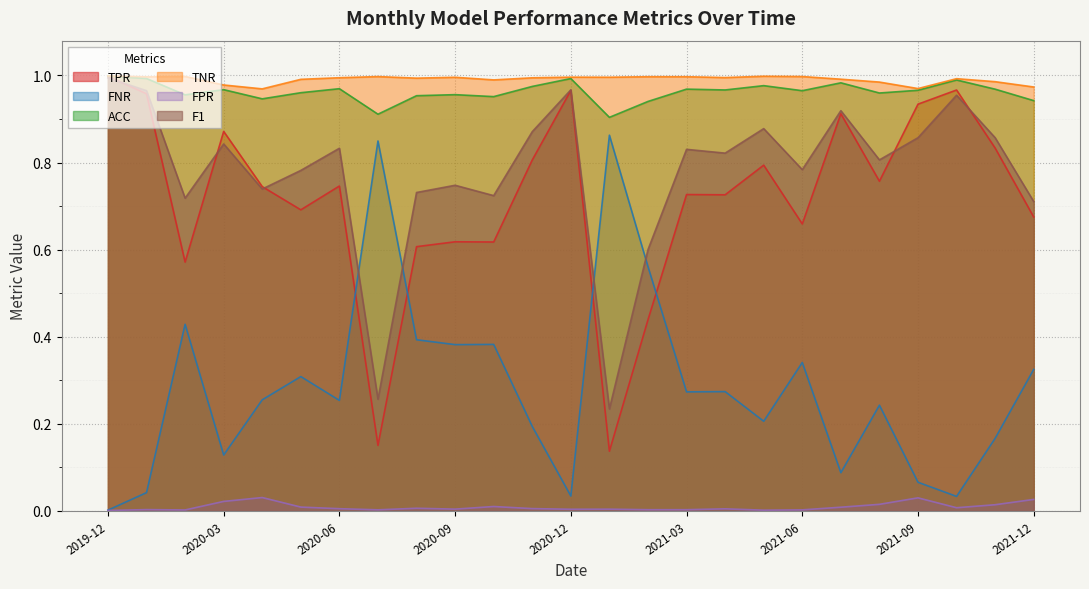

What value does the TPR series have at 2020-06?

0.7